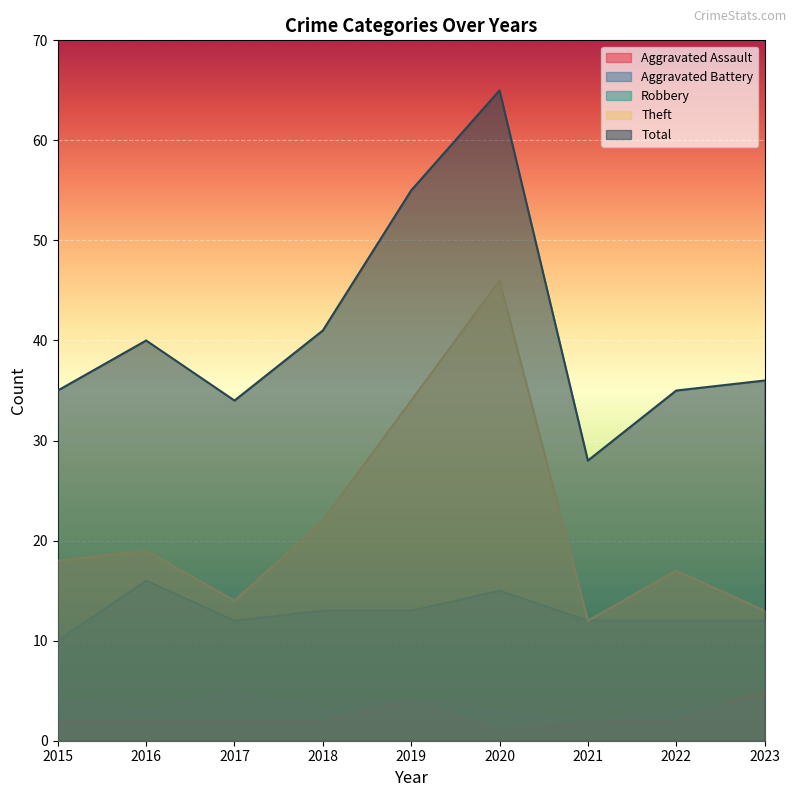

Count the number of categories in the chart.

9